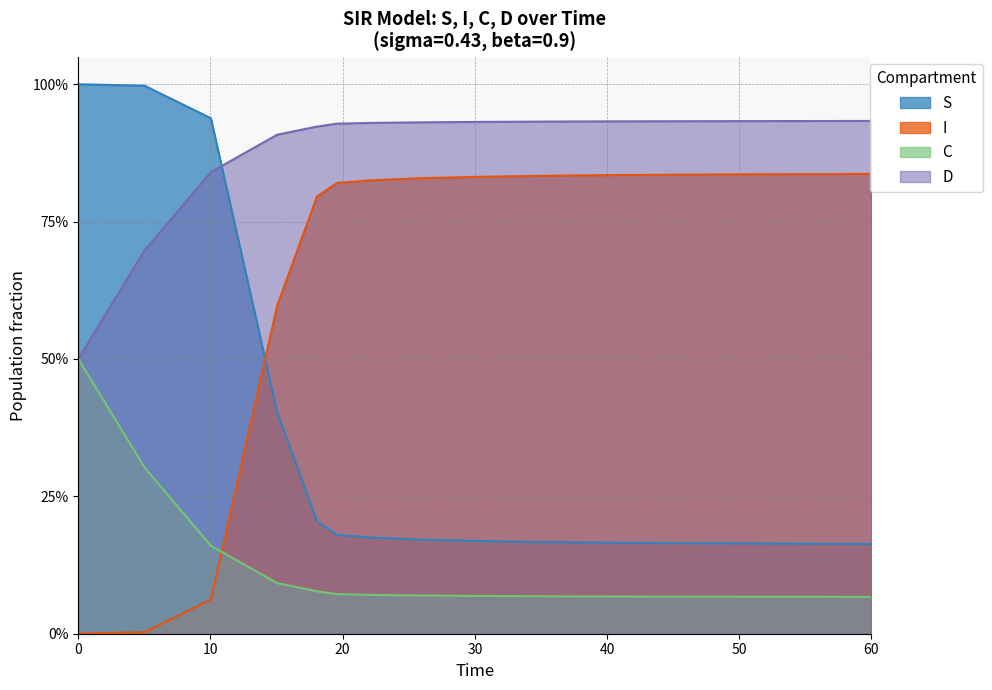

Does the chart have visible grid lines?

Yes